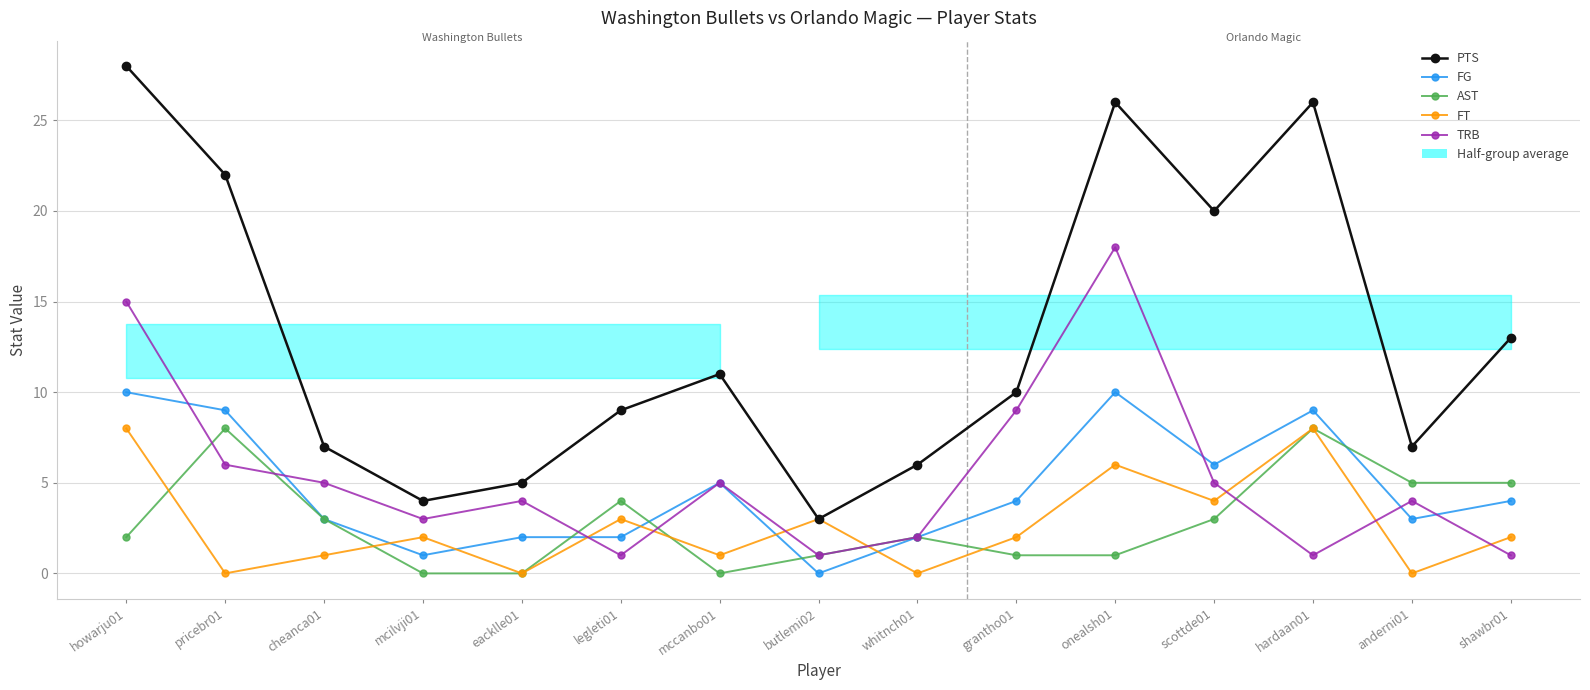

What are all the series names shown in the legend?

PTS, FG, AST, FT, TRB